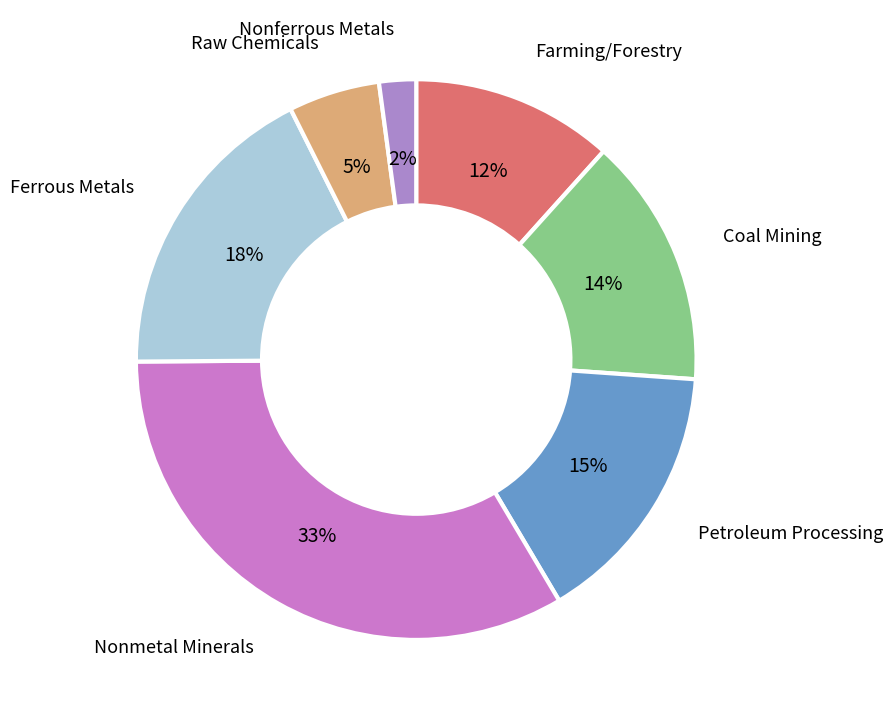

Does any single category account for the majority?

No